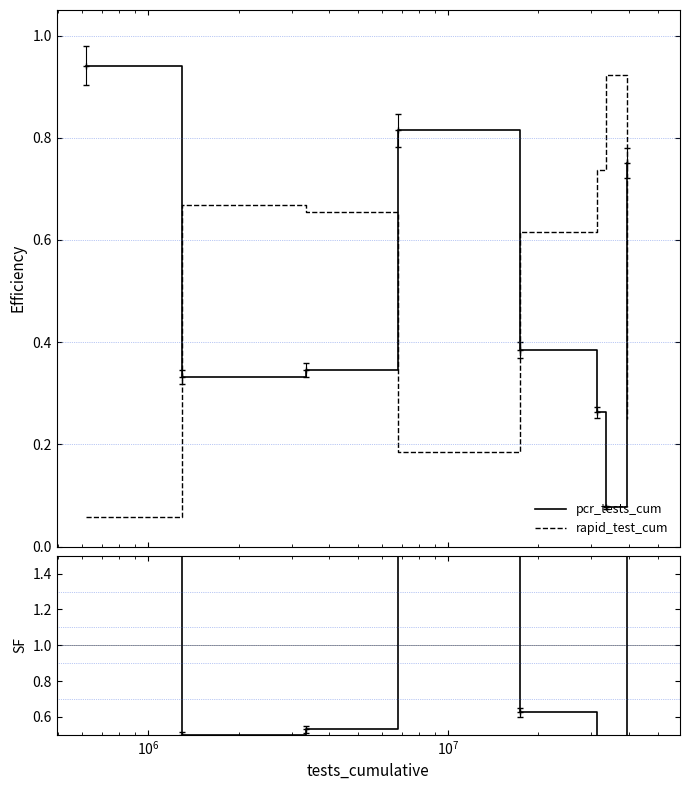

True or false: pcr_tests_cum has more than 2 points higher than both neighbors.

False